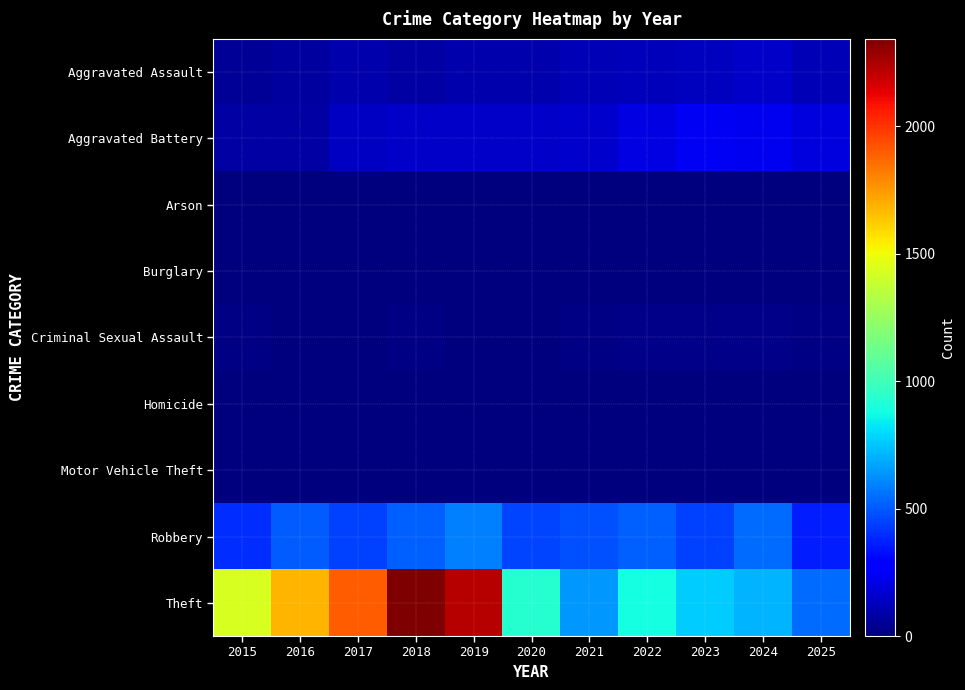

Reading right to left, extract all data points from this chart.

Aggravated Assault: 2025=111	2024=154	2023=130	2022=121	2021=110	2020=94	2019=98	2018=77	2017=95	2016=71	2015=46
Aggravated Battery: 2025=195	2024=232	2023=244	2022=202	2021=163	2020=150	2019=148	2018=152	2017=142	2016=82	2015=82
Arson: 2025=0	2024=1	2023=2	2022=5	2021=2	2020=1	2019=1	2018=1	2017=0	2016=0	2015=3
Burglary: 2025=0	2024=2	2023=0	2022=0	2021=1	2020=0	2019=1	2018=0	2017=2	2016=0	2015=0
Criminal Sexual Assault: 2025=16	2024=24	2023=22	2022=24	2021=14	2020=3	2019=8	2018=11	2017=8	2016=8	2015=12
Homicide: 2025=4	2024=4	2023=2	2022=6	2021=5	2020=3	2019=2	2018=1	2017=1	2016=1	2015=0
Motor Vehicle Theft: 2025=2	2024=3	2023=6	2022=2	2021=2	2020=3	2019=1	2018=1	2017=2	2016=4	2015=1
Robbery: 2025=365	2024=543	2023=440	2022=521	2021=484	2020=450	2019=591	2018=520	2017=446	2016=510	2015=395
Theft: 2025=540	2024=712	2023=767	2022=880	2021=642	2020=930	2019=2230	2018=2342	2017=1896	2016=1676	2015=1429